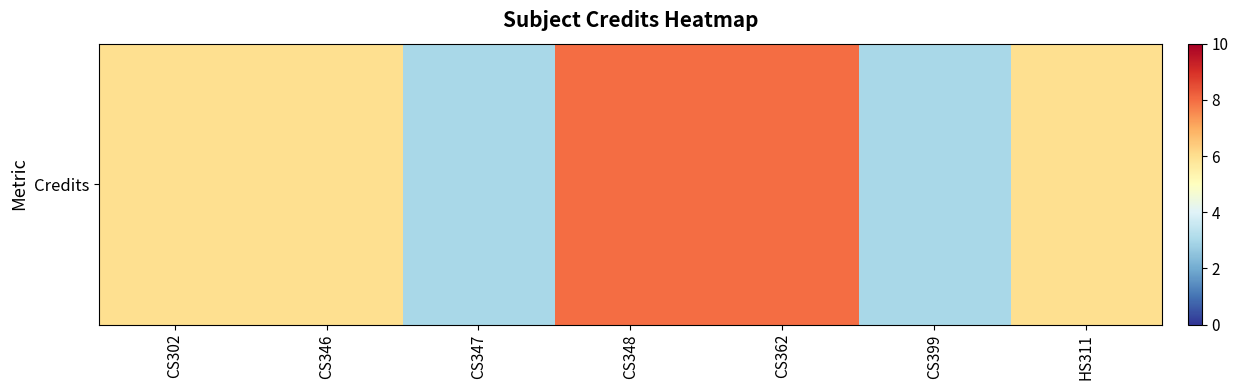

List the labels in order of value, largest first.

CS348, CS362, CS302, CS346, HS311, CS347, CS399